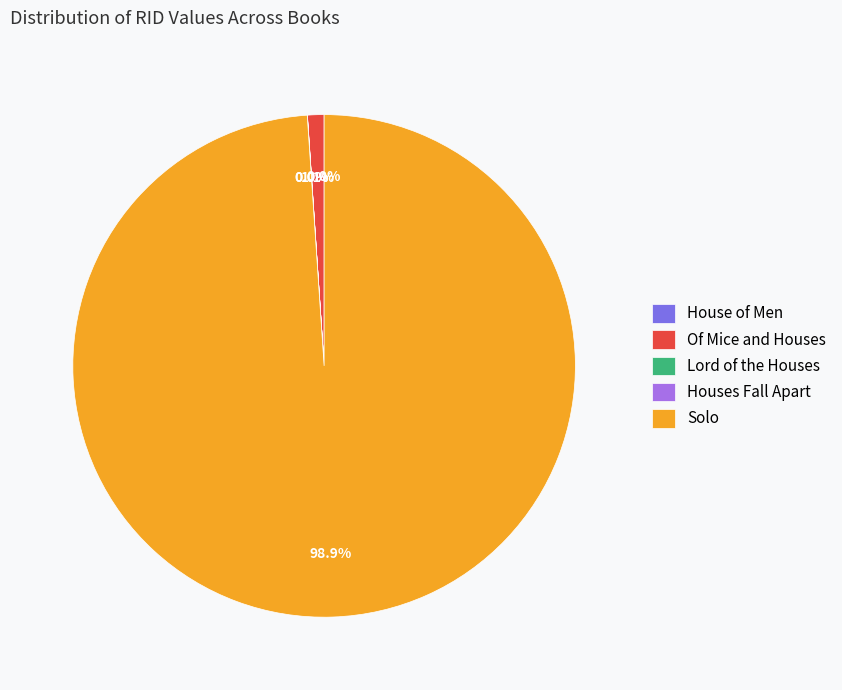

Which category has the biggest portion of the pie?

Solo